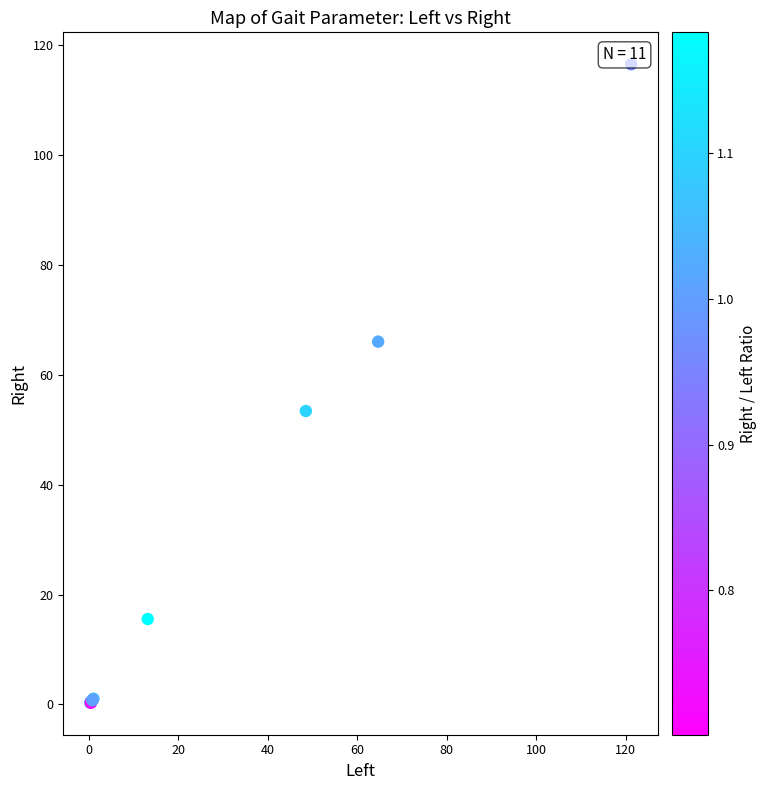

What Y value in the scatter plot is closest to 58?

53.4